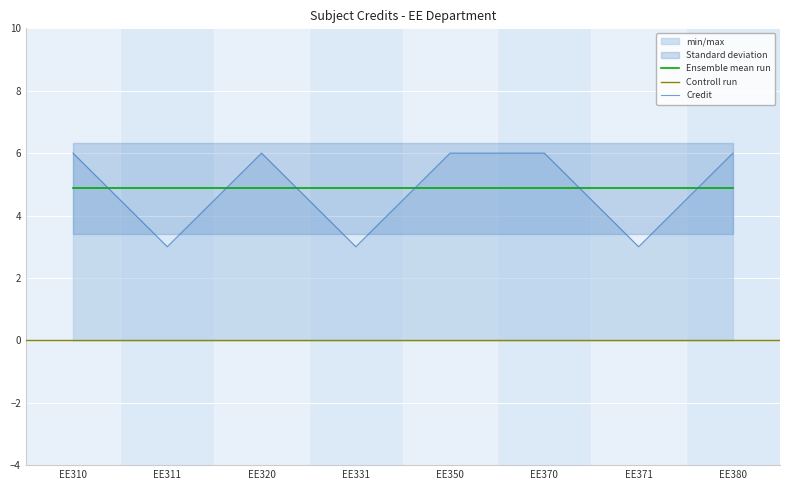

How many values are below 6?

3